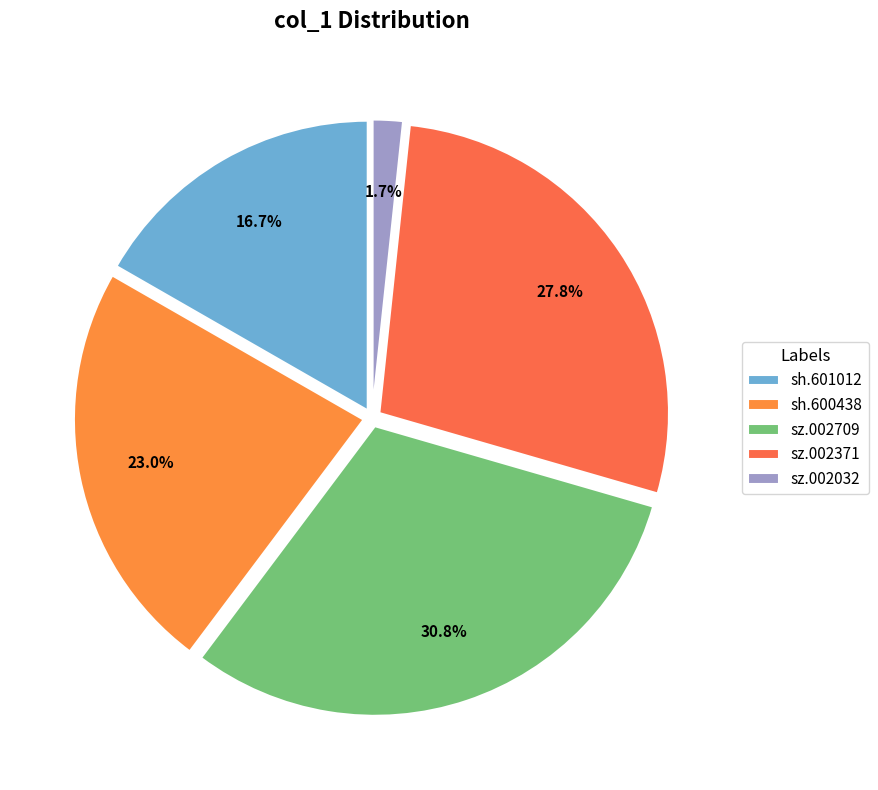

Is it true that sz.002709 is 37% of the pie?

False